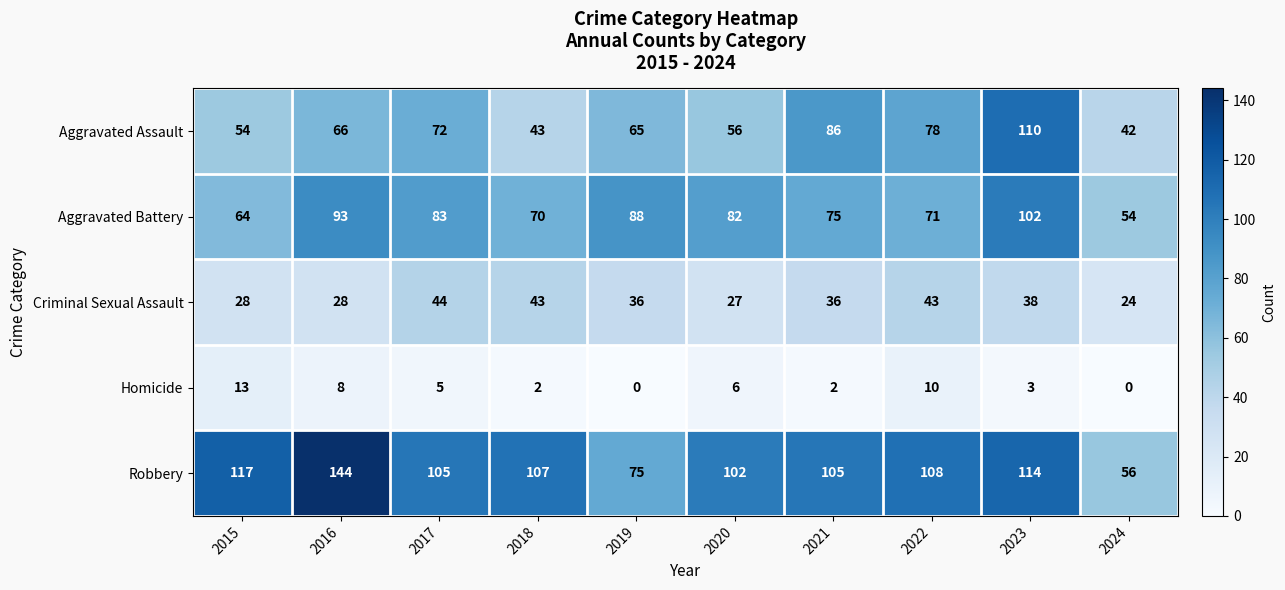

Count the number of categories in the chart.

10